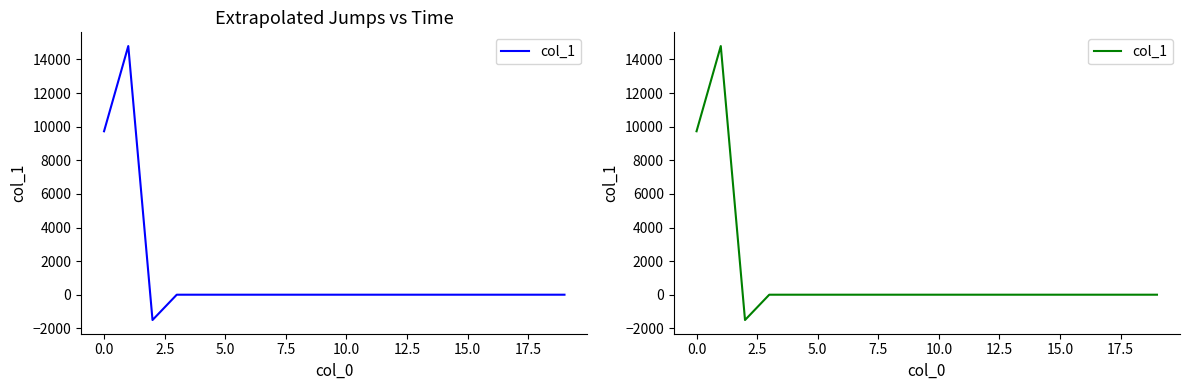

True or false: the data shows 5987.9 at 20.0.

False